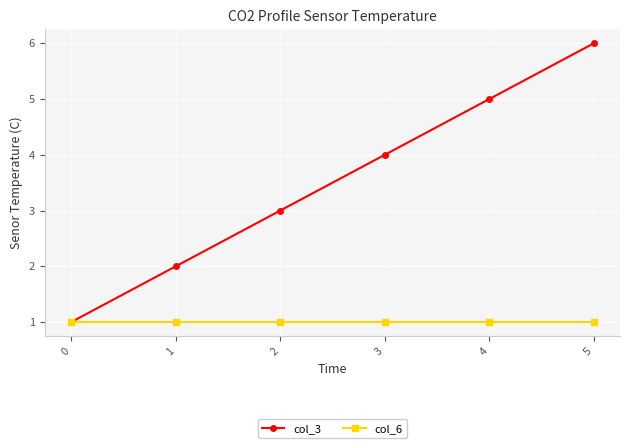

Rank the series by their maximum value, from lowest to highest.

col_6, col_3